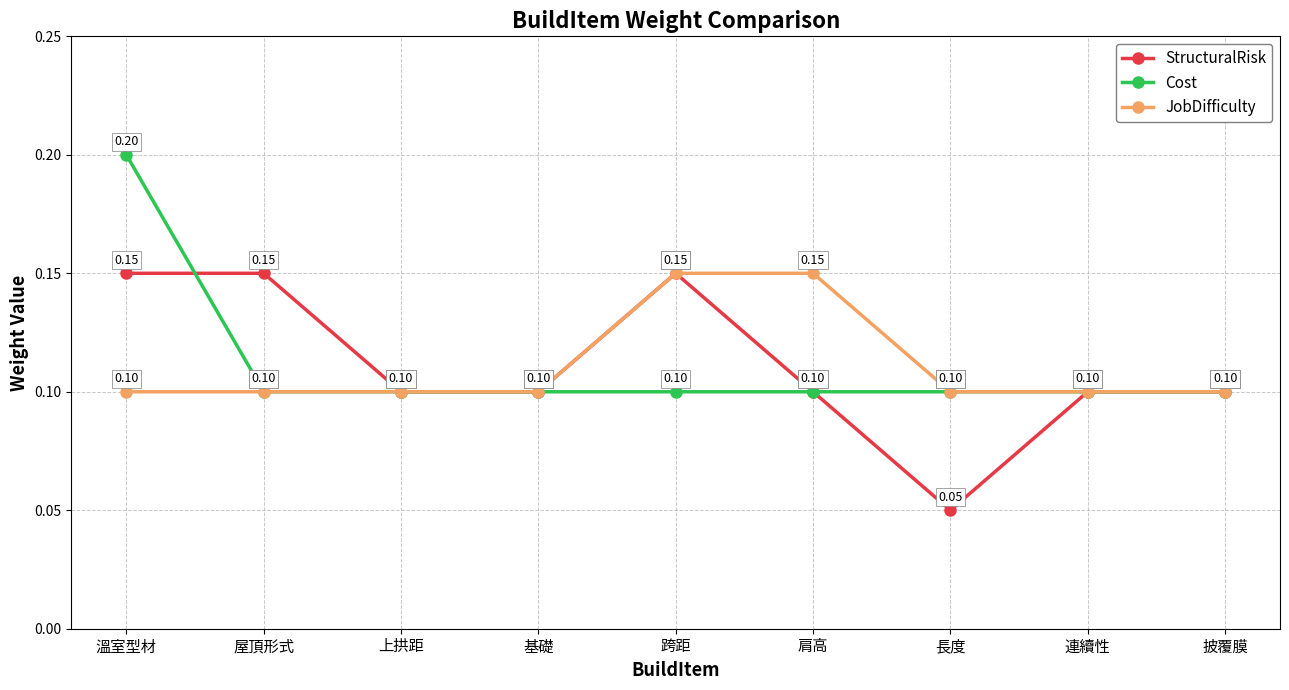

What is the label of the 7th point from the right?

上拱距